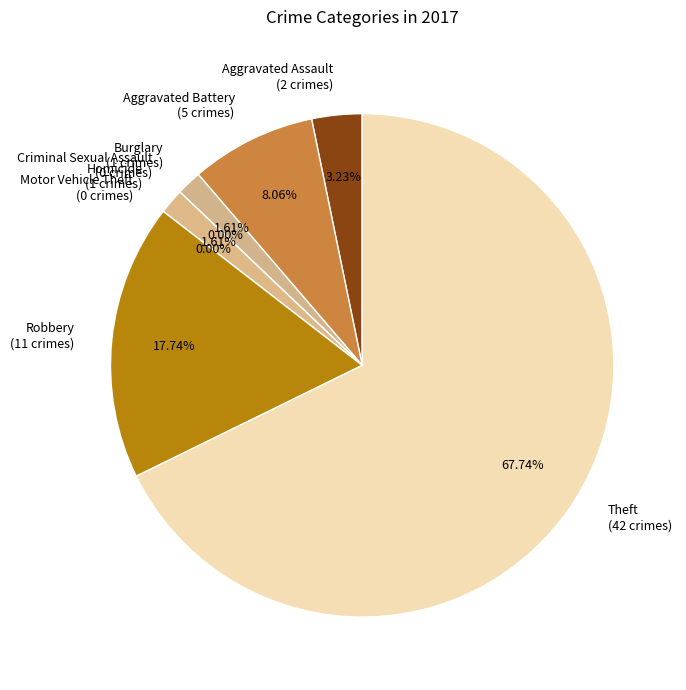

Do Motor Vehicle Theft and Criminal Sexual Assault together represent more than half of the pie?

No